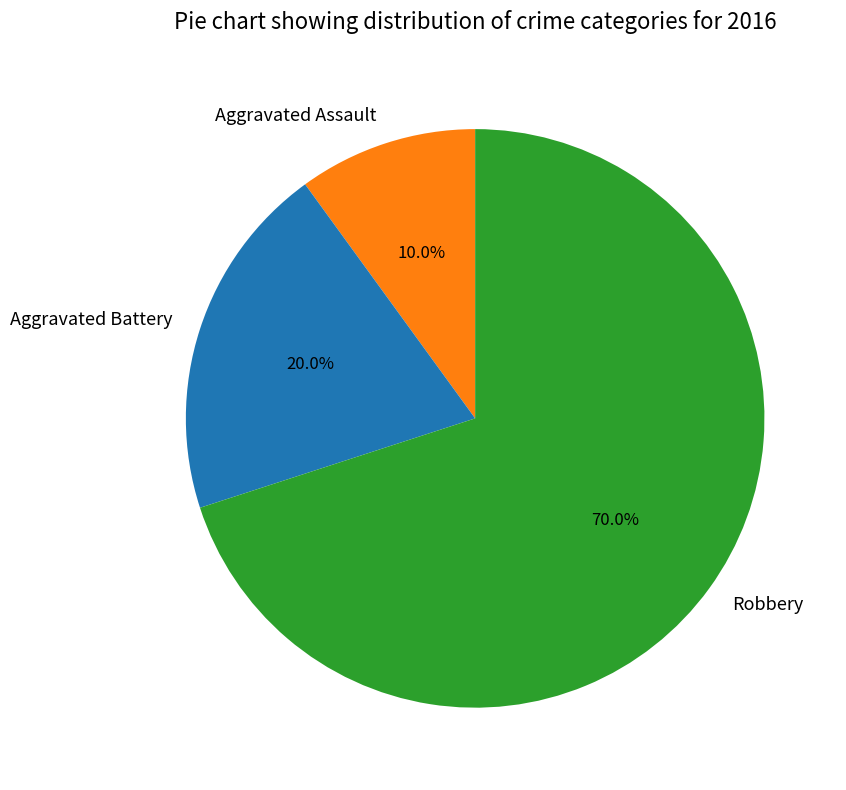

How many slices are in this pie chart?

3